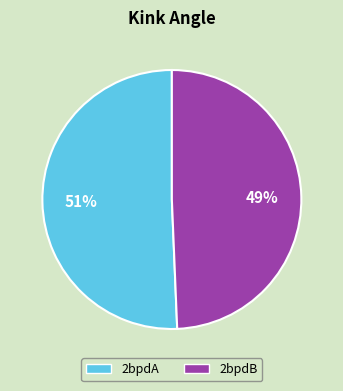

How many slices are in this pie chart?

2